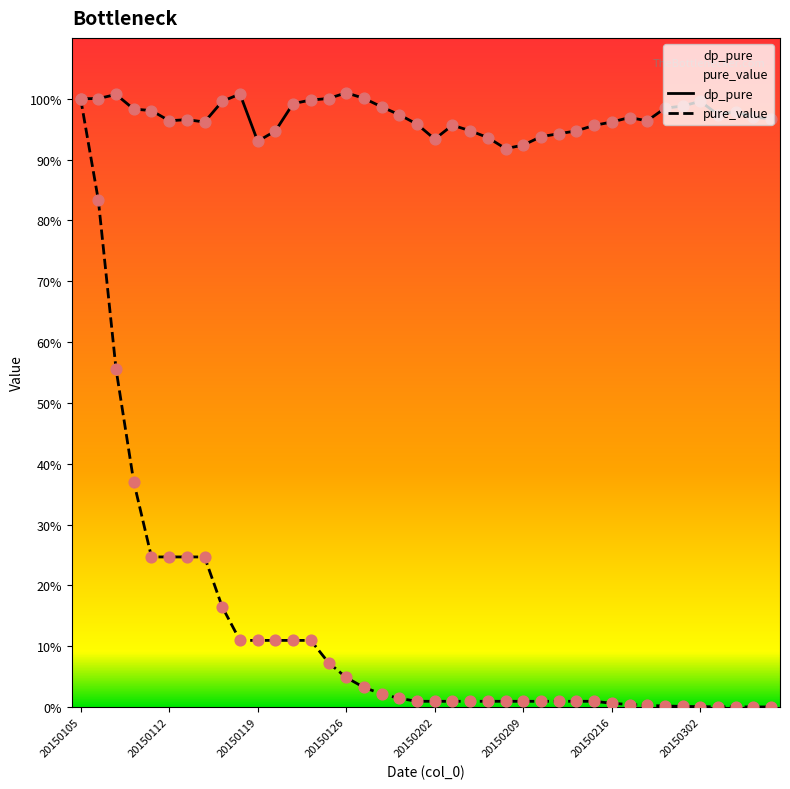

Which series reaches the minimum Y coordinate?

pure_value